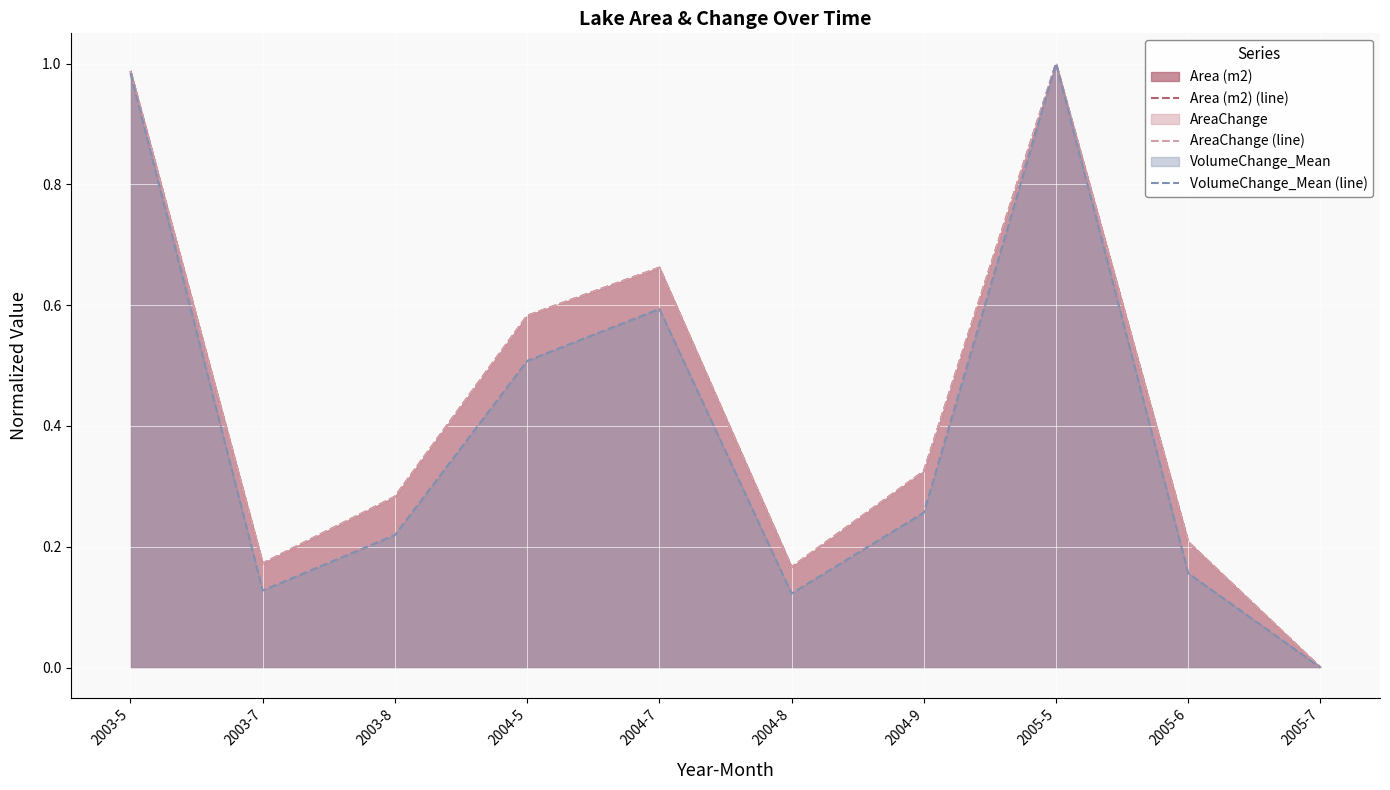

Which series has the largest range (max minus min)?

Area (m2) (line)